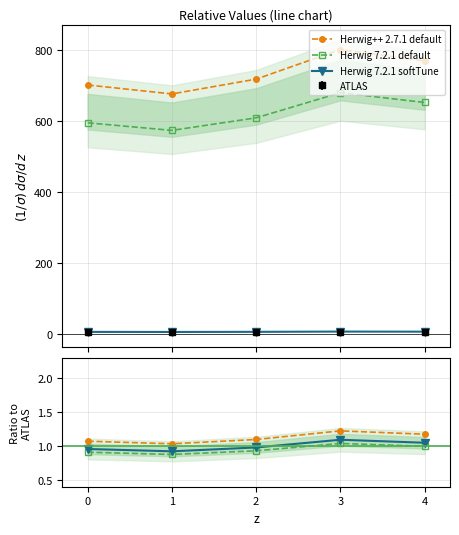

How many interior local peaks does the Herwig 7.2.1 softTune series have?

1